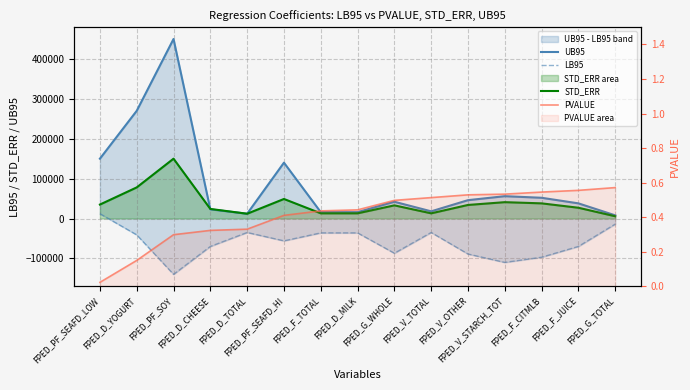

Which series has the widest spread of values?

UB95